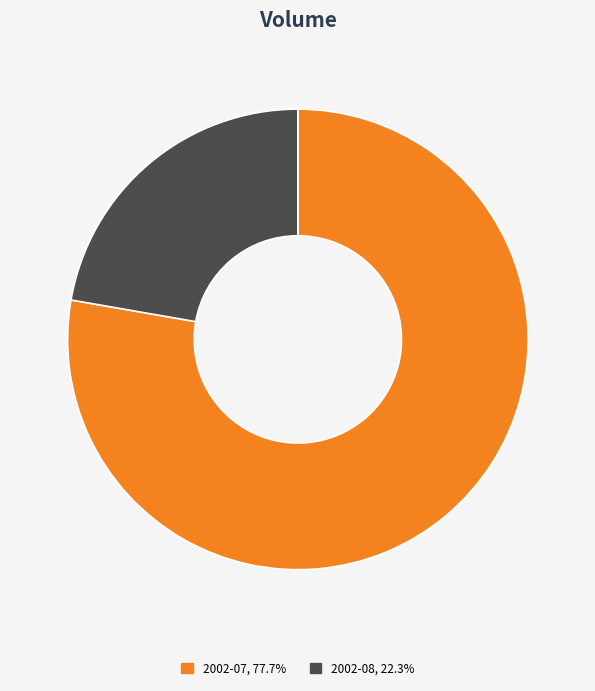

Is there a majority slice in this chart?

Yes